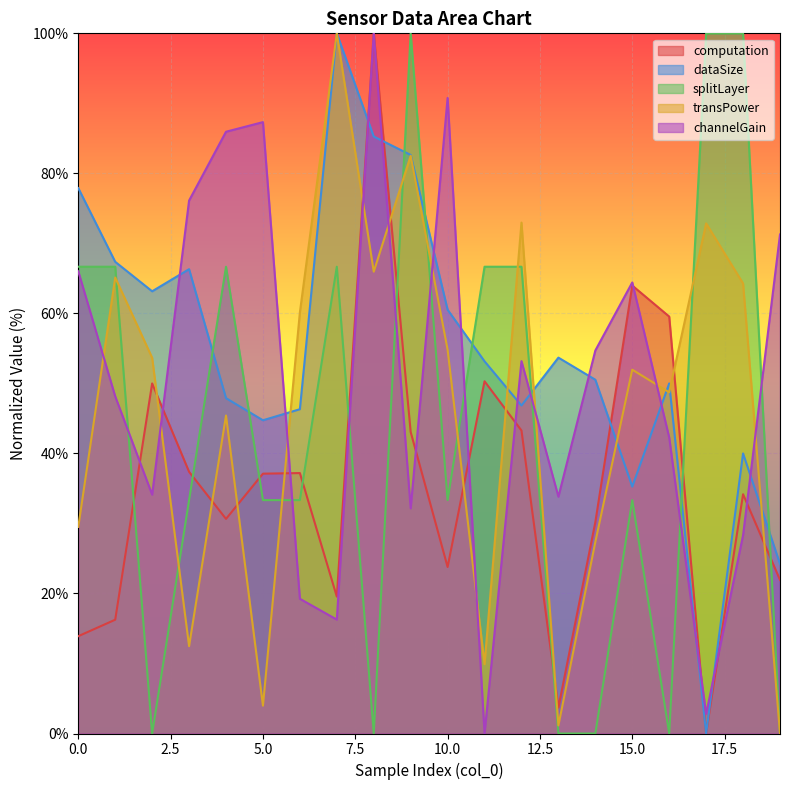

What is the difference between the splitLayer values at 12 and 17?

33.3